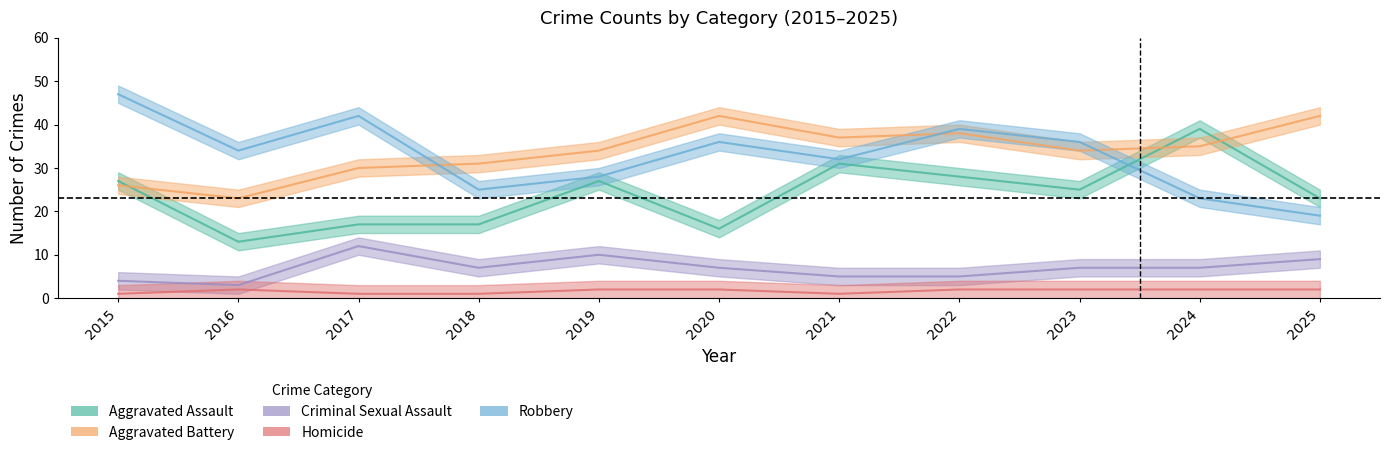

In Aggravated Assault, how many points are higher than both neighbors (excluding endpoints)?

3